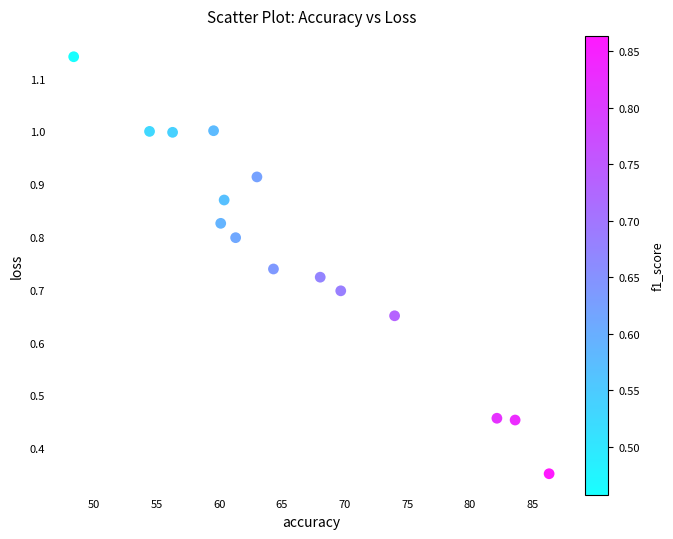

What is the range of X values (max minus min)?

38.0